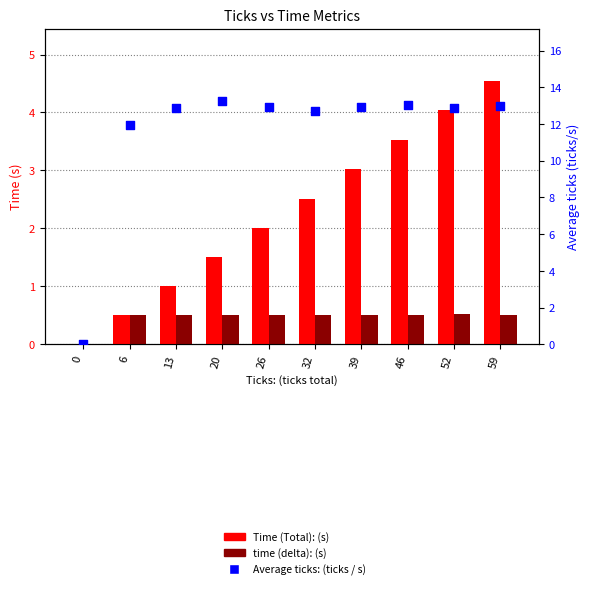

What are all the series names shown in the legend?

Time (Total): (s), time (delta): (s), Average ticks: (ticks / s)